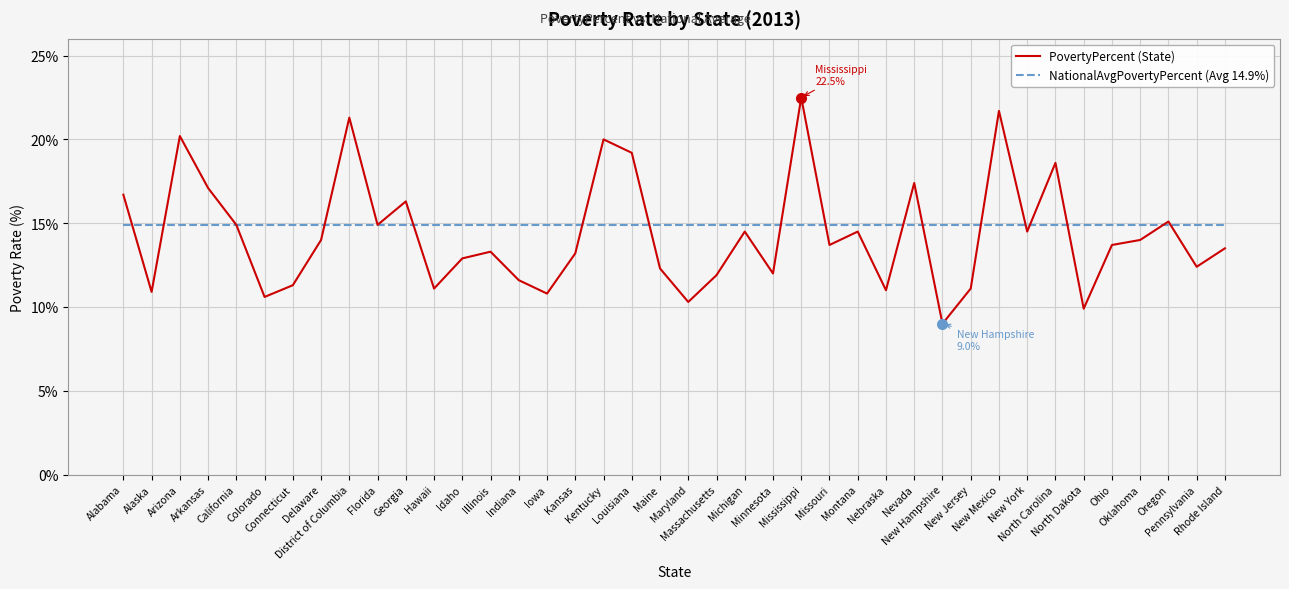

The NationalAvgPovertyPercent (Avg 14.9%) series shows 14.9 at New Mexico. True or false?

True